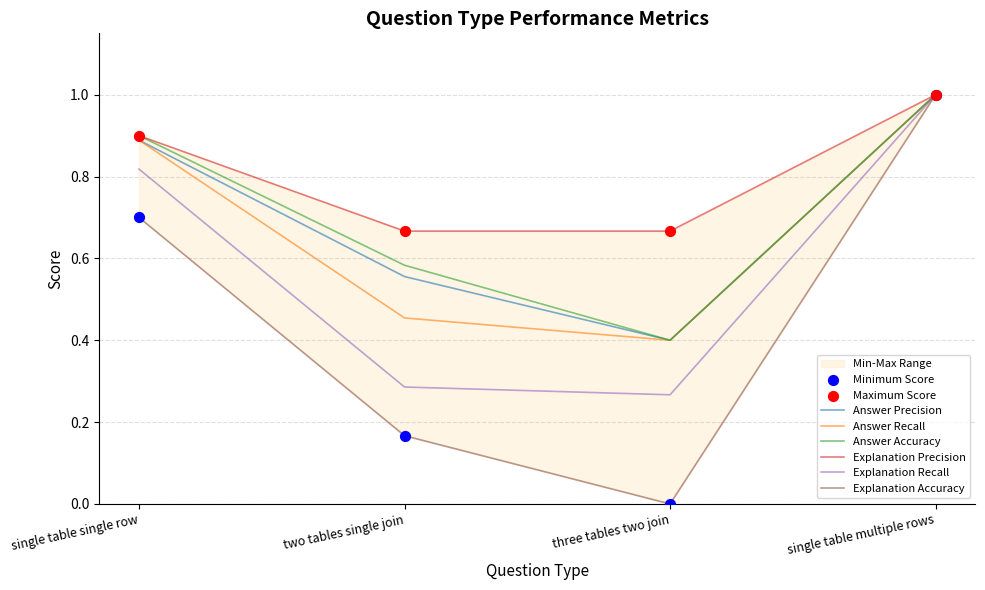

At how many categories does at least one series exceed 0?

4